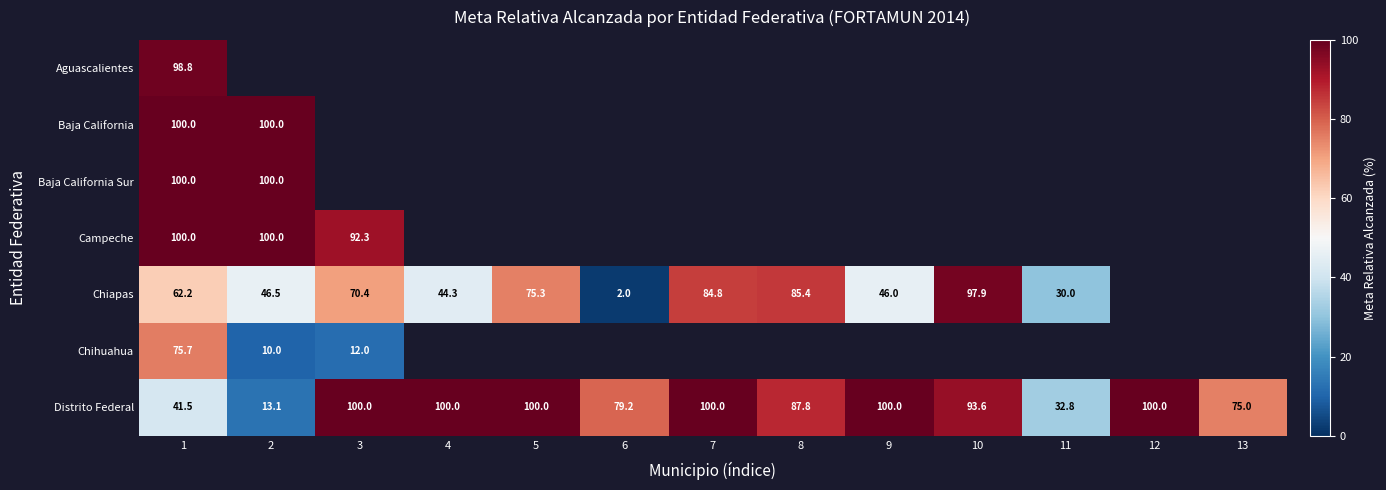

Which has a higher value, 2 or 6?

6